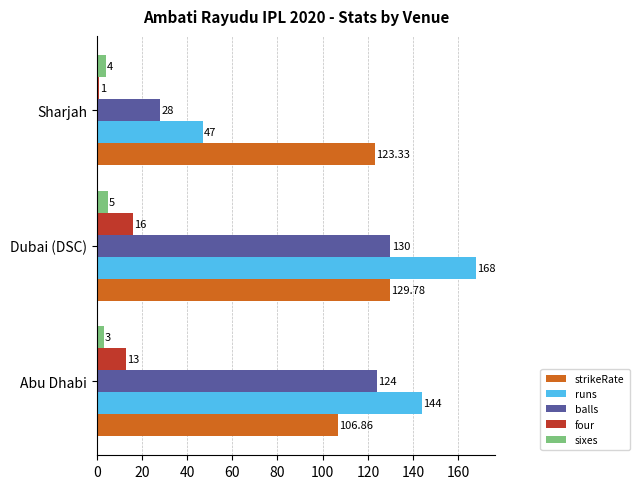

Rank the categories by runs value from lowest to highest.

Sharjah, Abu Dhabi, Dubai (DSC)